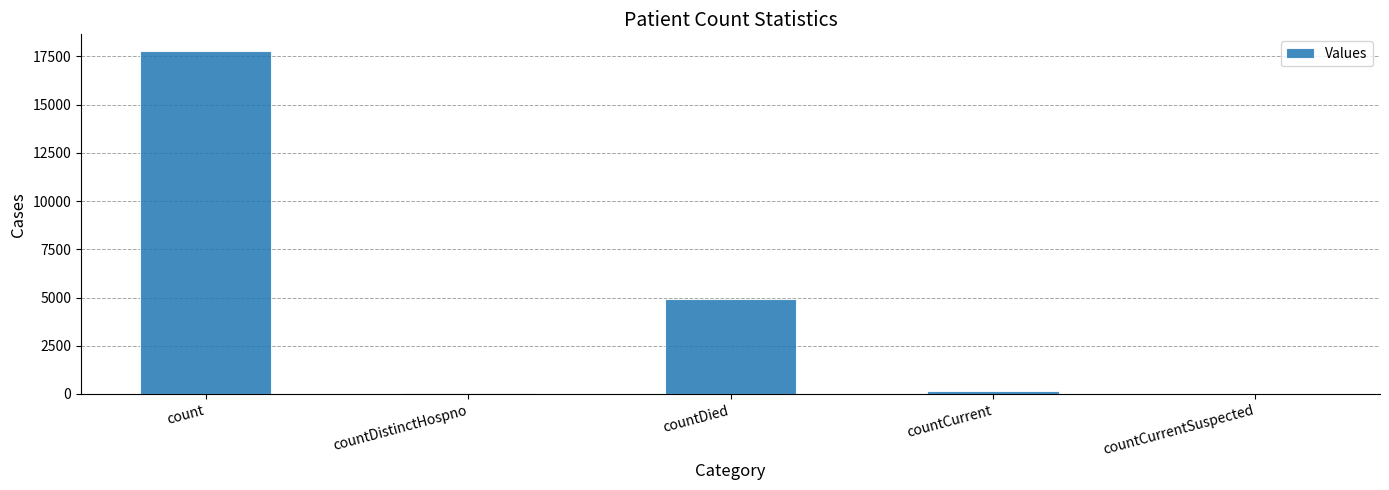

The chart shows a value of 4898 at countDied. True or false?

True